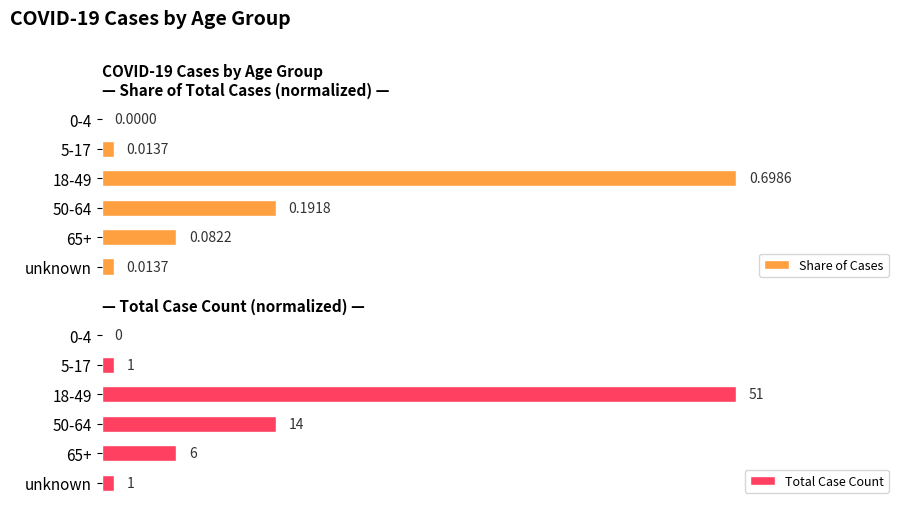

At which label does Total Case Count reach its peak?

18-49